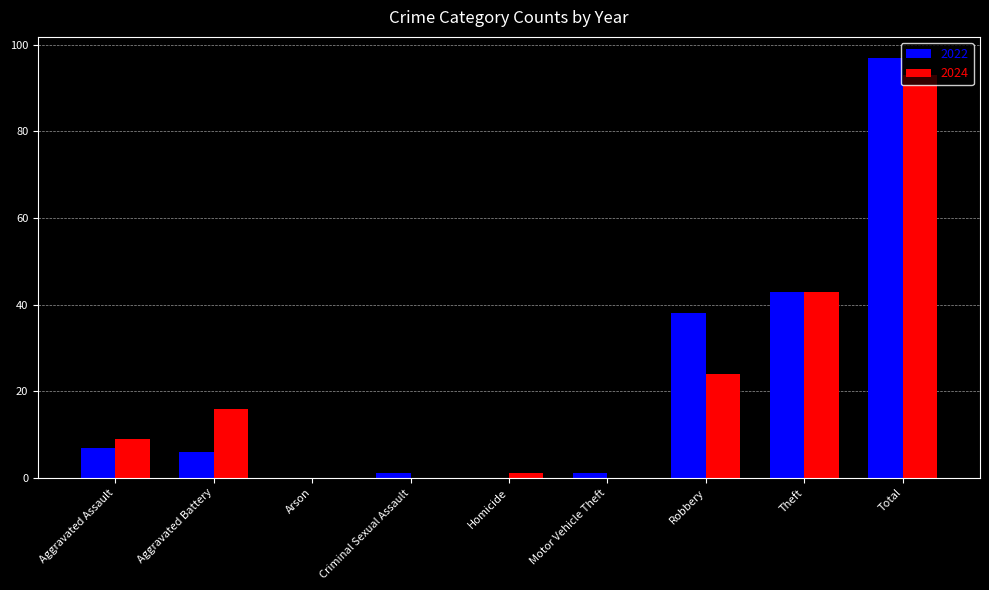

True or false: 2024 has a value of 43 at Theft.

True